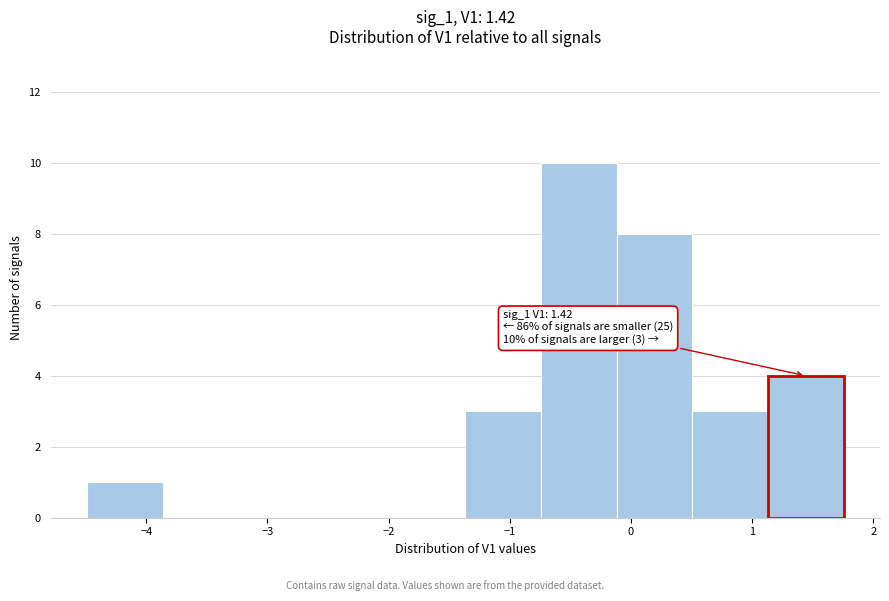

Which range on the x-axis has the tallest bar?

-0.7 to -0.1